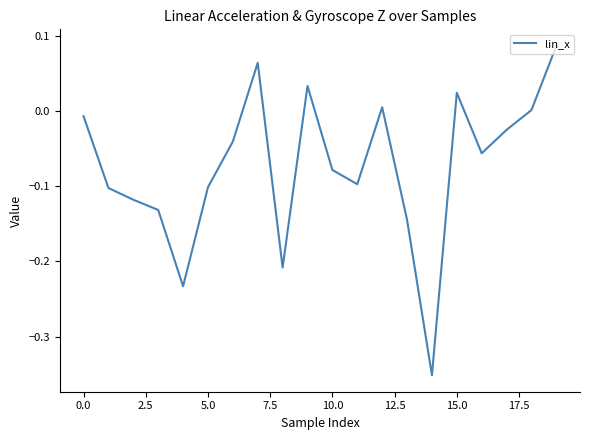

The value at 5.0 is -0.1. True or false?

True